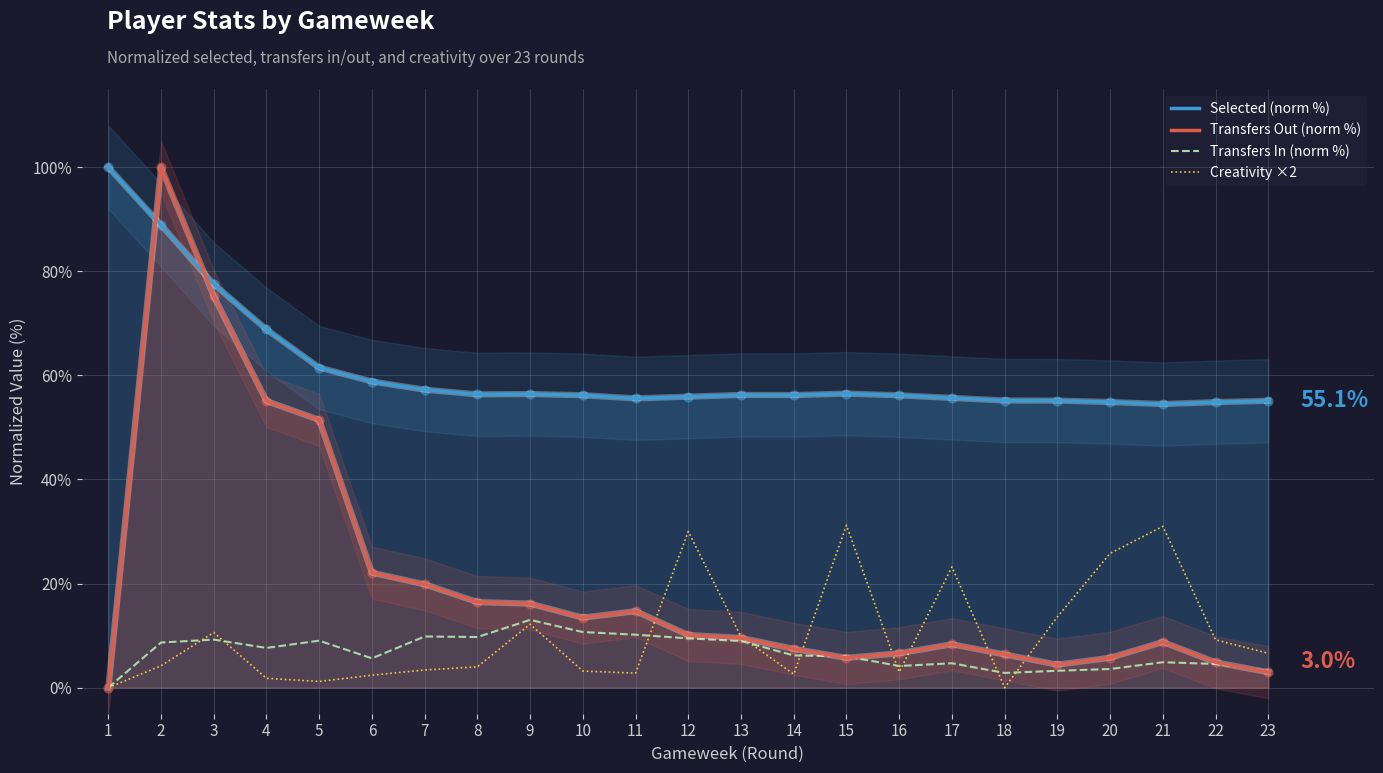

At which category is the sum across all series the highest?

2